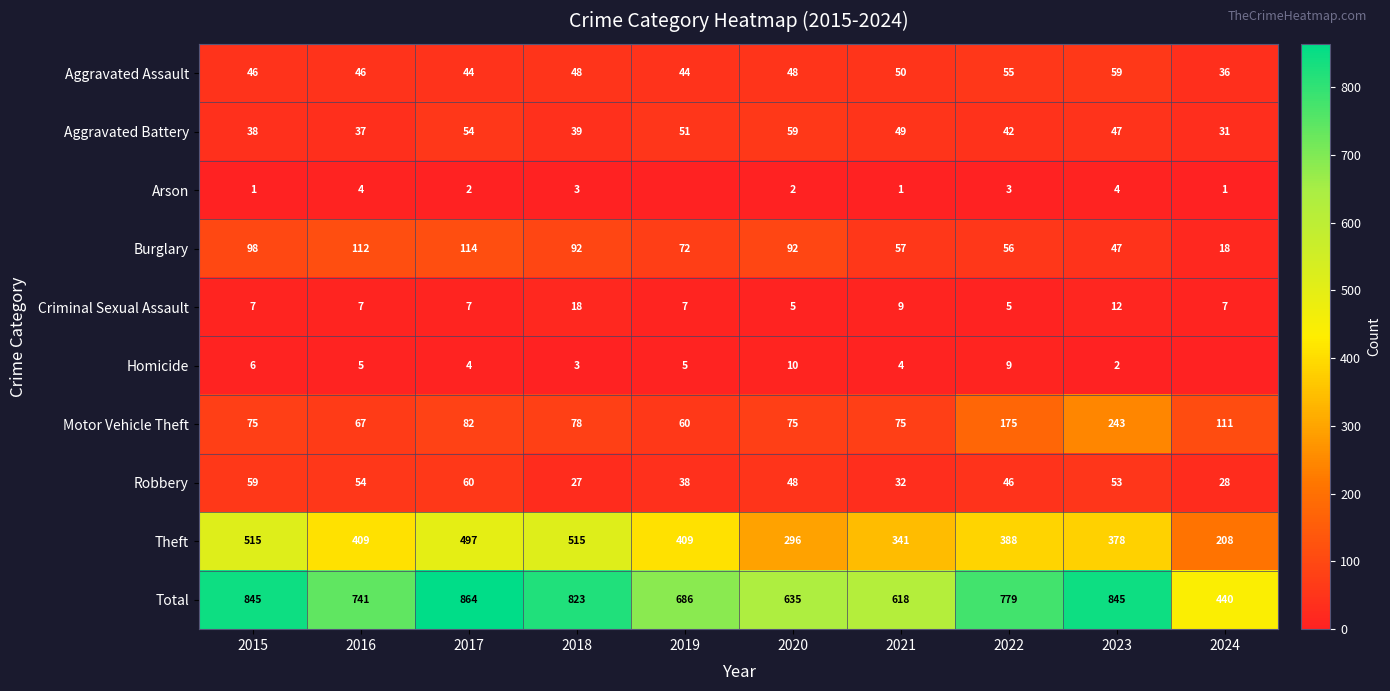

What is the difference between the highest and lowest values at 2021?

617